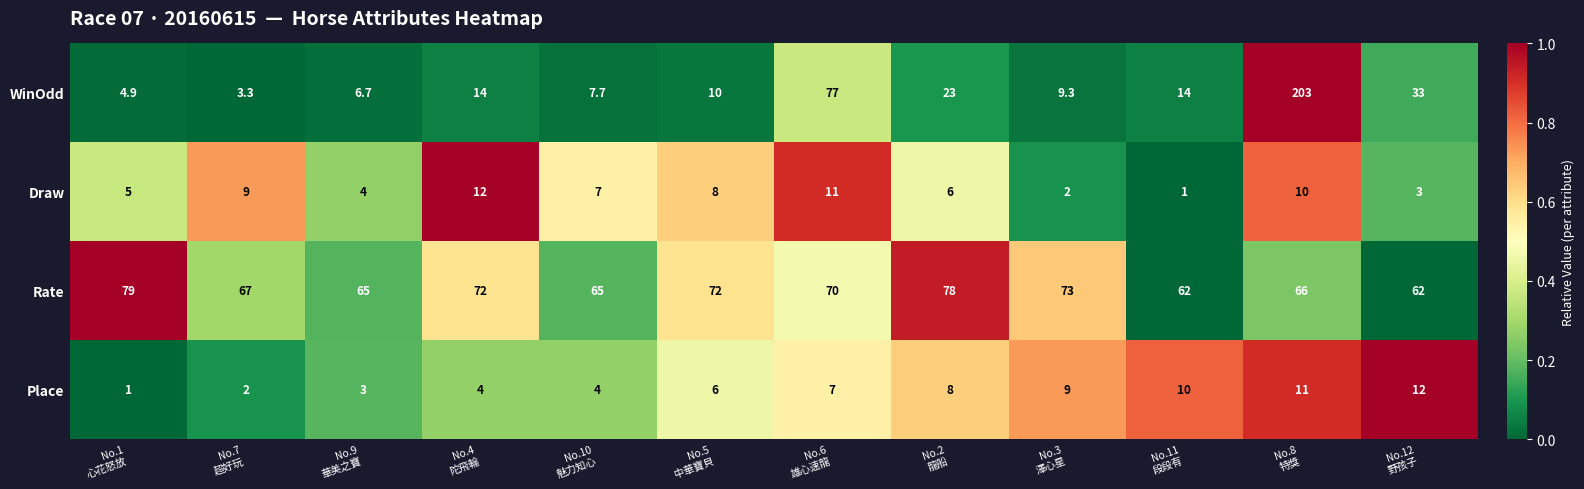

How many data points does each series have?

12